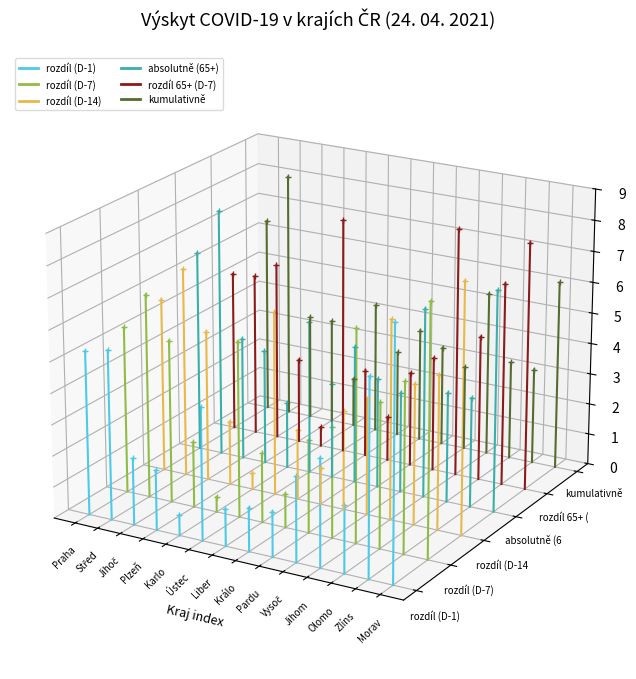

Is this an area chart (filled region under the line)?

No